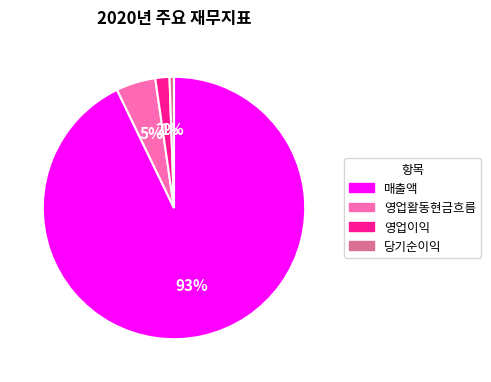

Does any single category account for the majority?

Yes